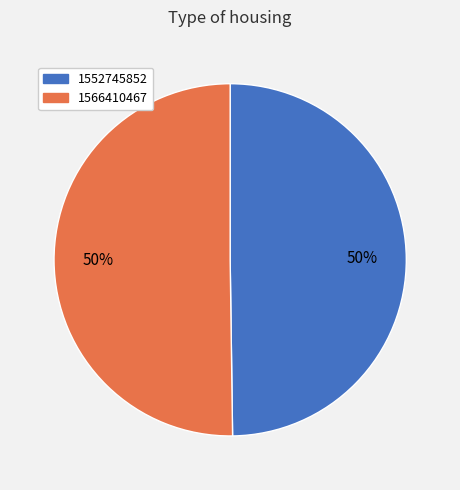

Approximately how many times larger is the value at 1566410467 compared to 1552745852?

1.0